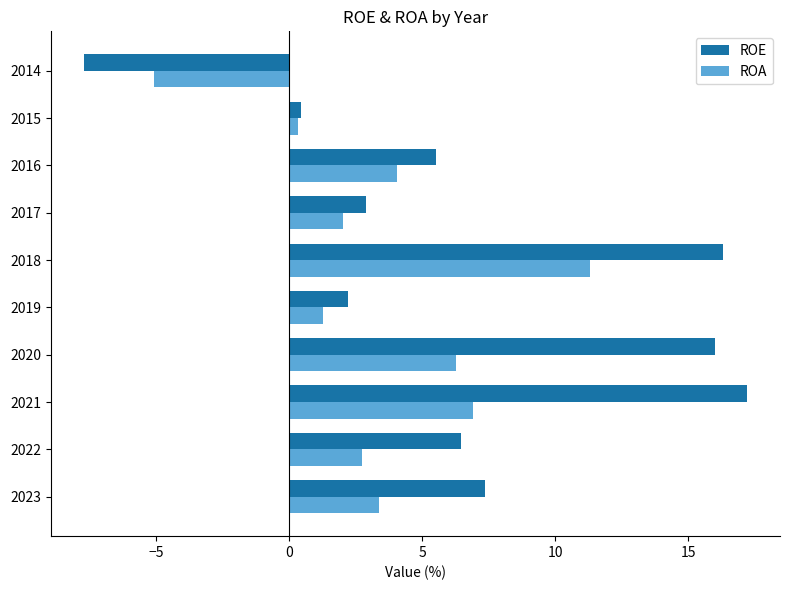

Read the ROA value at 2021.

6.9